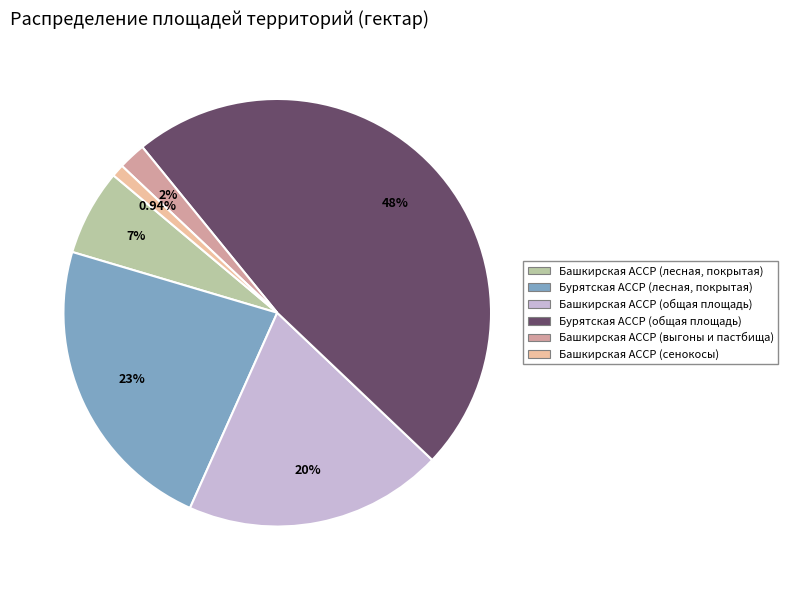

To the nearest percent, what is the difference between the Башкирская АССР (выгоны и пастбища) and Башкирская АССР (общая площадь) slice percentages?

18%